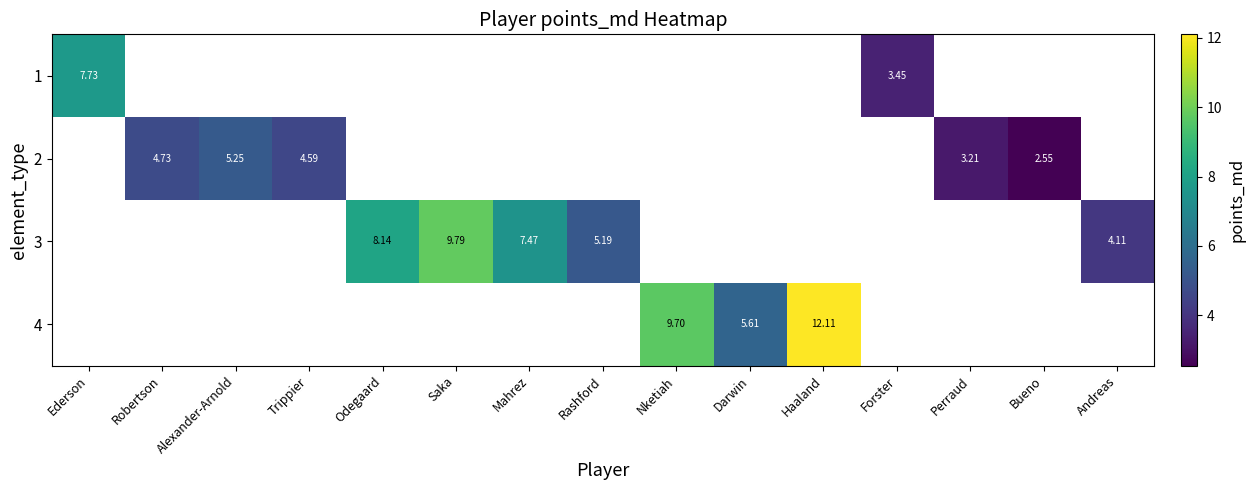

Count the number of categories in the chart.

15